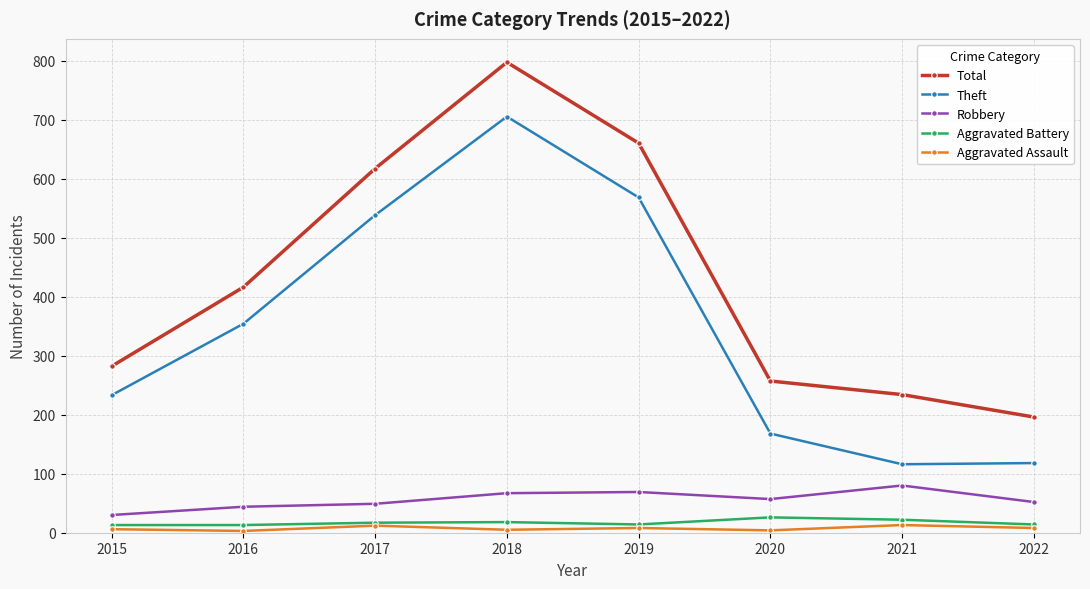

At which category is the sum across all series the highest?

2018